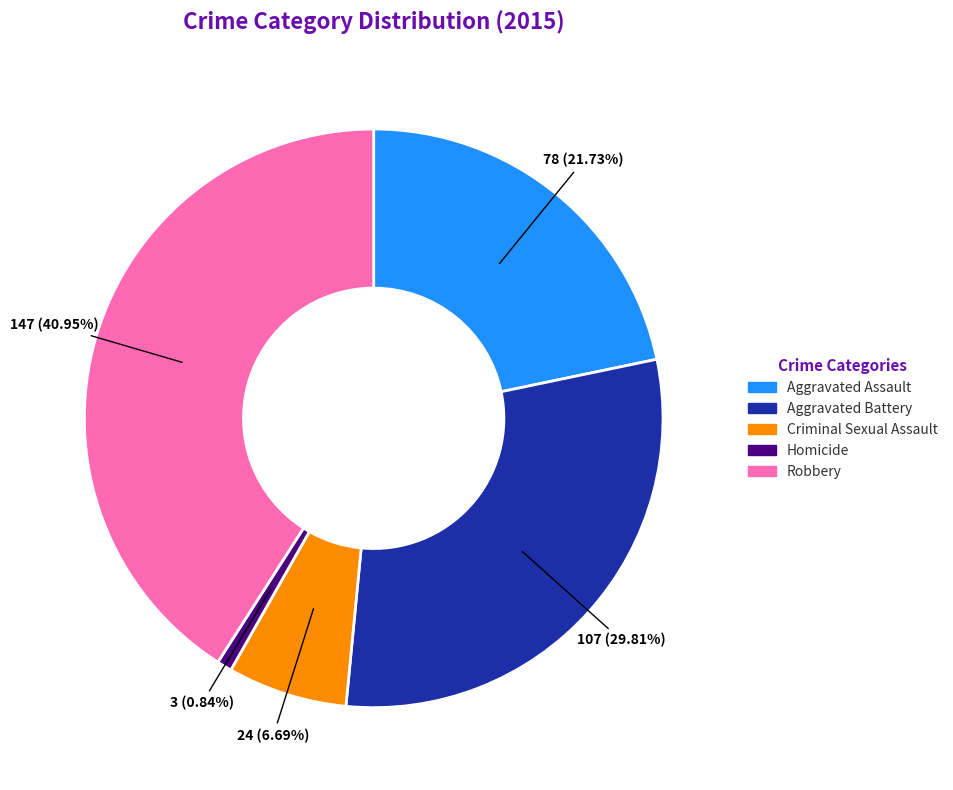

The Criminal Sexual Assault slice represents 7% of the pie. True or false?

True